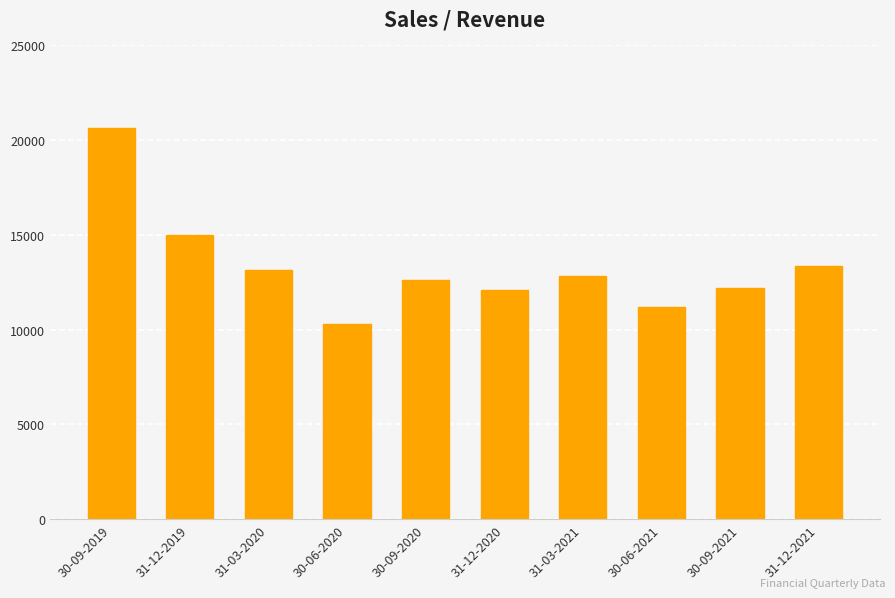

The chart shows a value of 14977 at 31-12-2019. True or false?

True